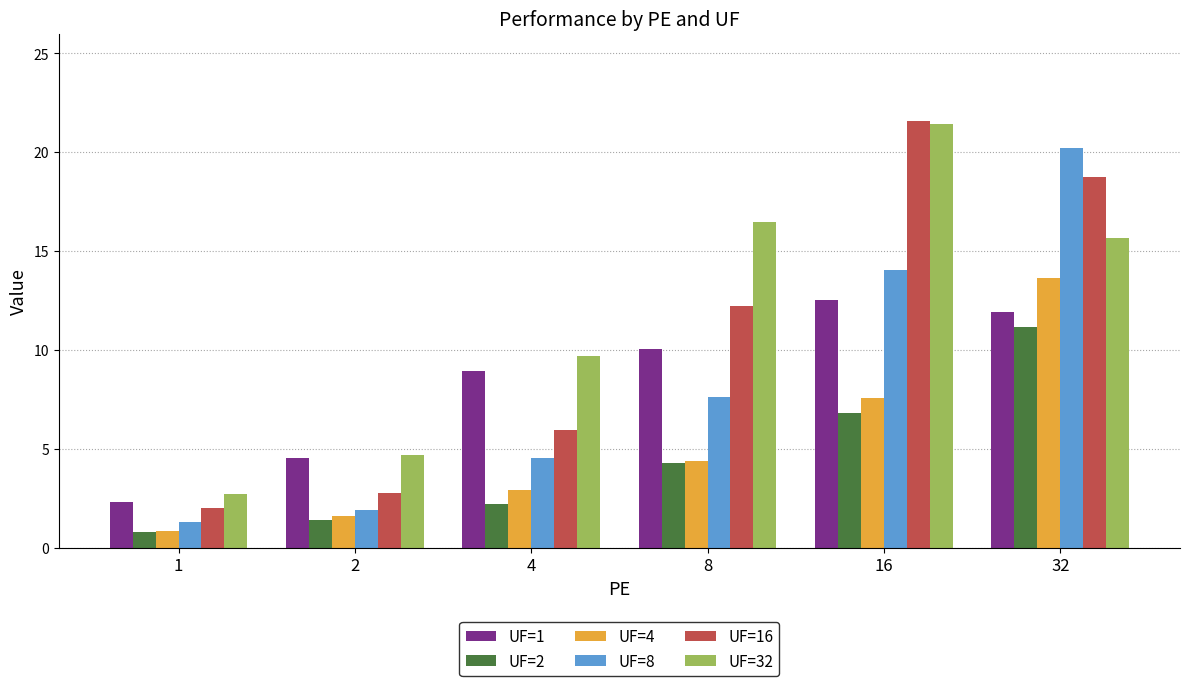

Is the value of UF=2 at 8 greater than the value of UF=32 at 2?

No